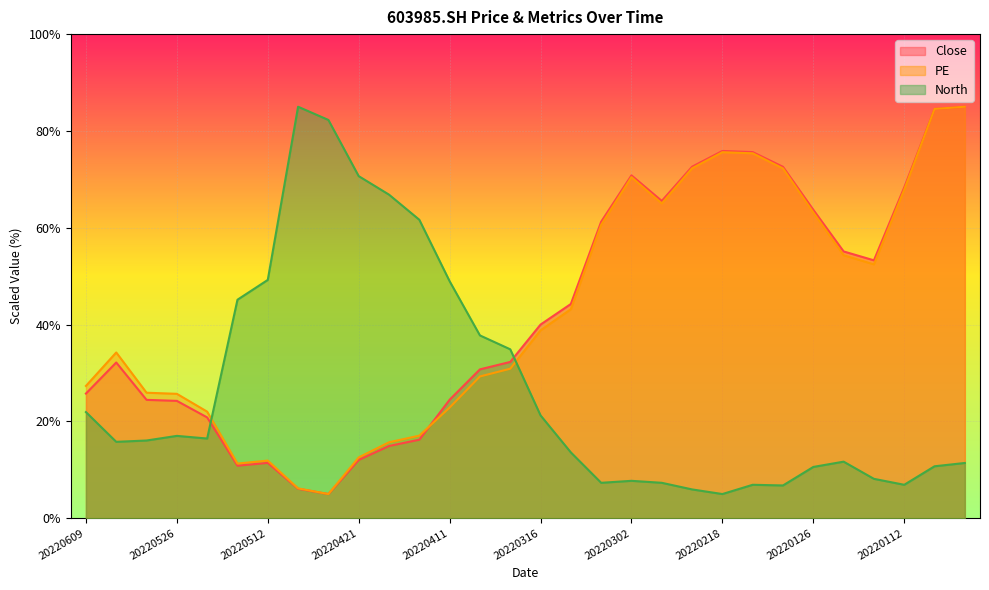

How many lines are shown in the chart?

3